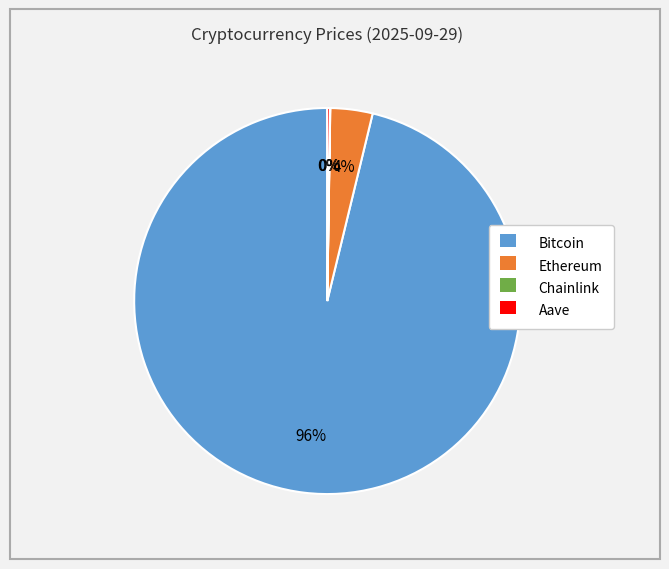

Which slice represents more than half of the pie?

Bitcoin